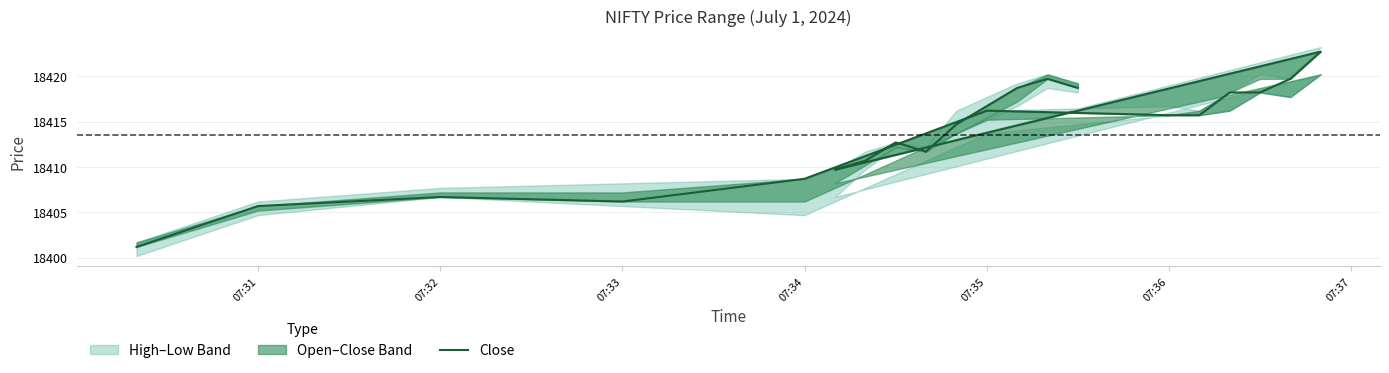

What is the difference between the maximum and minimum values?

21.5